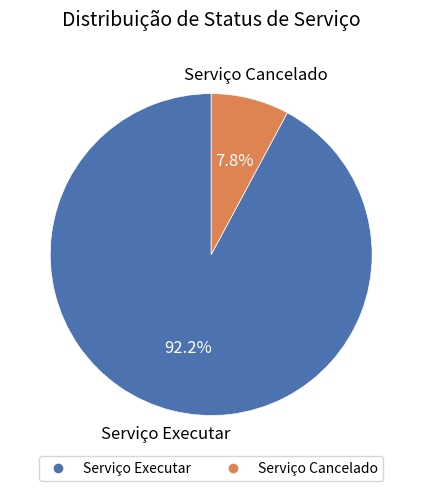

Does Serviço Executar account for over 50% of the chart?

Yes